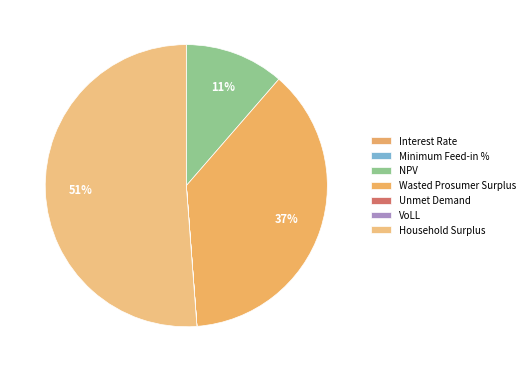

What percentage is NOT represented by Interest Rate?

100.0%